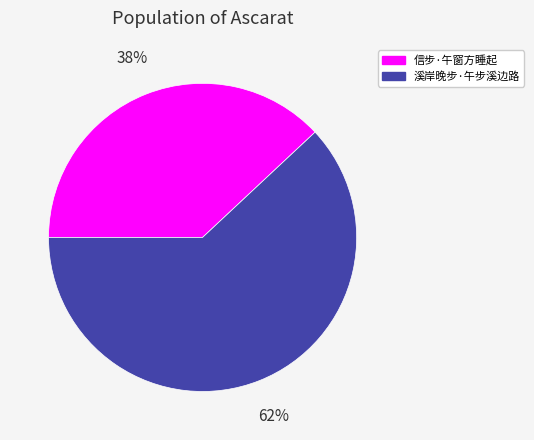

Count the number of slices in the pie.

2